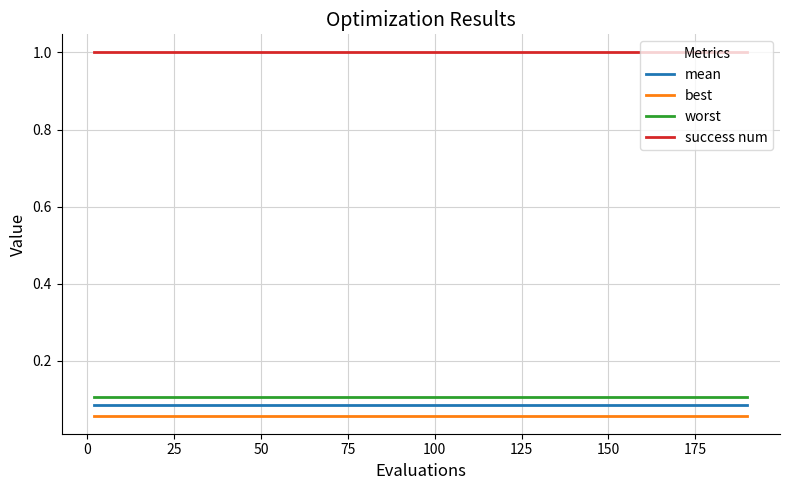

True or false: mean and worst cross at least once.

False